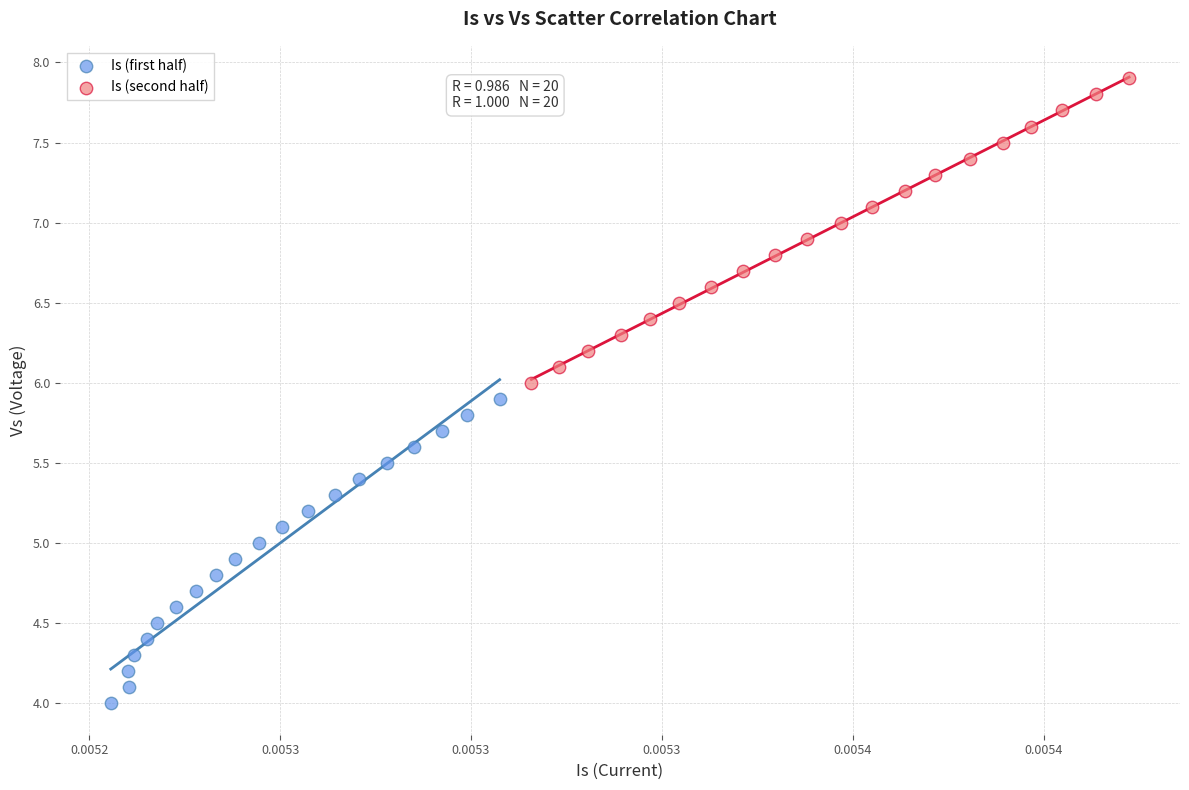

Which series reaches the maximum Y coordinate?

Is (second half)